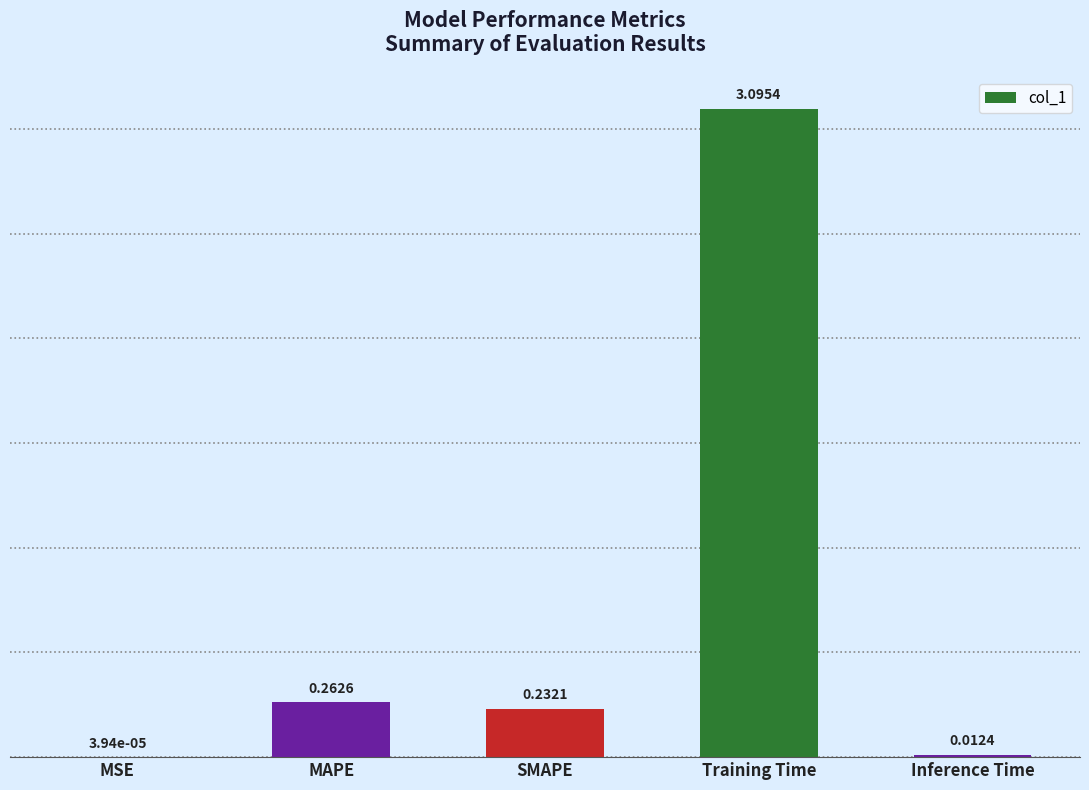

Which label corresponds to the largest value in the chart?

Training Time